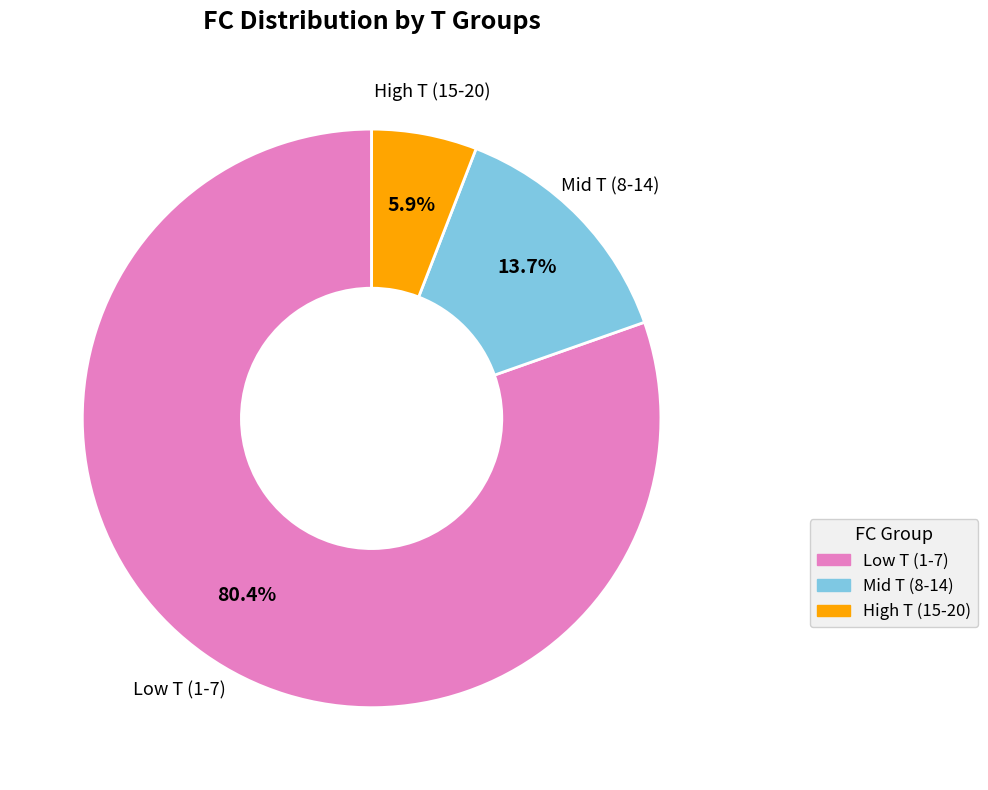

To the nearest percent, what is the average slice percentage?

33%